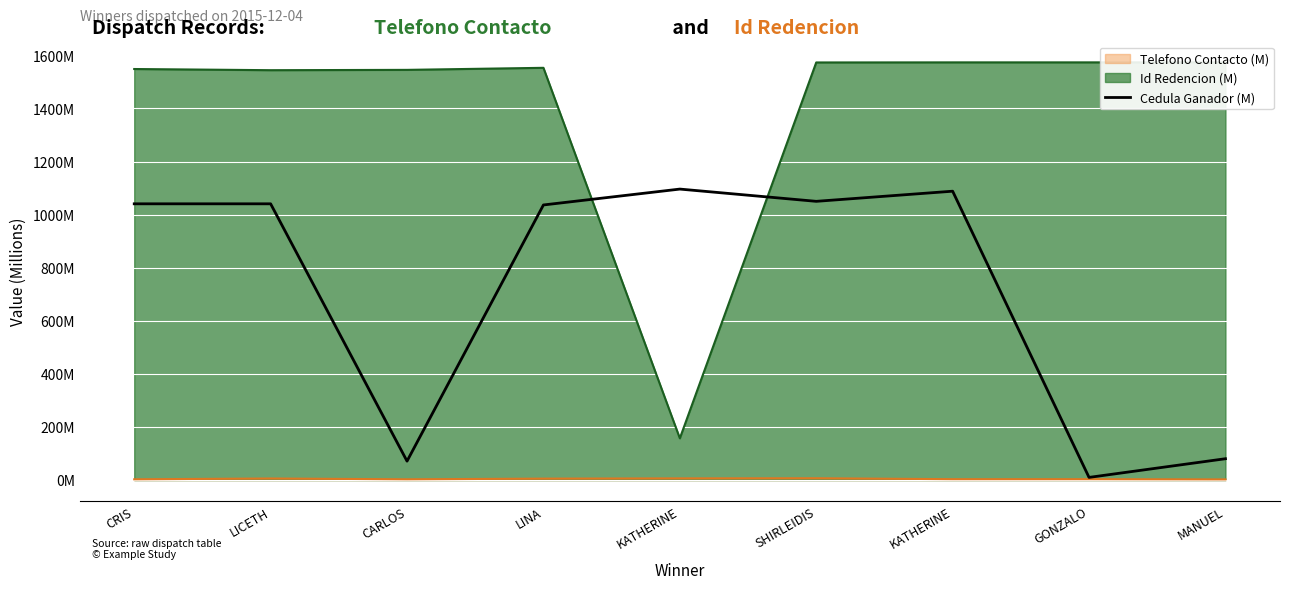

How many interior local peaks (higher than both neighbors) does the data have?

3